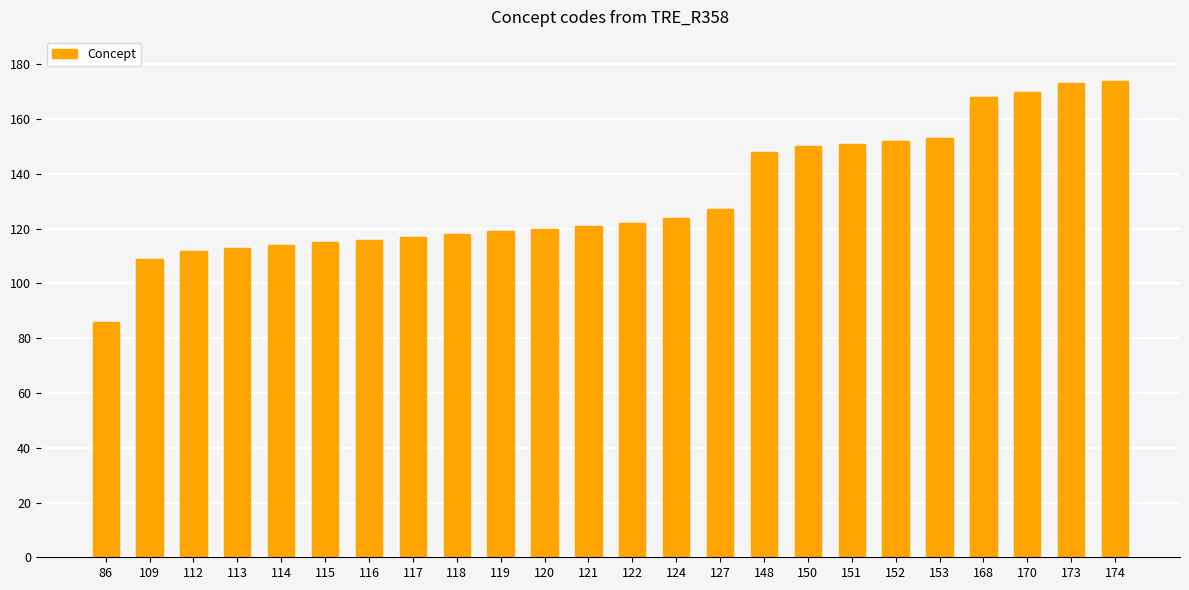

Reading right to left, transcribe all the data shown in this chart.

174	173	170	168	153	152	151	150	148	127	124	122	121	120	119	118	117	116	115	114	113	112	109	86